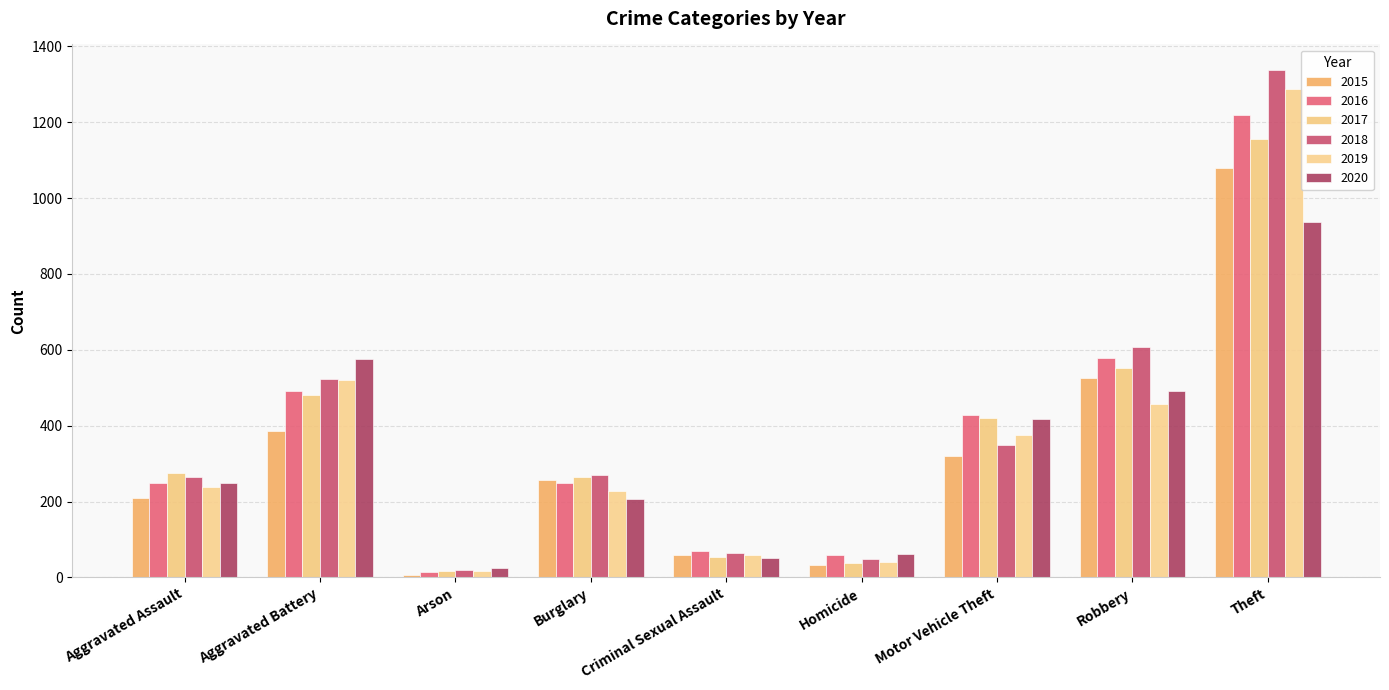

Reading left to right, extract all data points from this chart.

2015: 210	387	7	256	58	32	321	527	1079
2016: 250	492	15	250	69	59	429	579	1218
2017: 276	480	18	264	55	37	419	553	1155
2018: 265	522	19	269	65	49	350	608	1338
2019: 238	521	17	229	60	40	376	458	1287
2020: 249	575	26	207	51	63	418	491	938